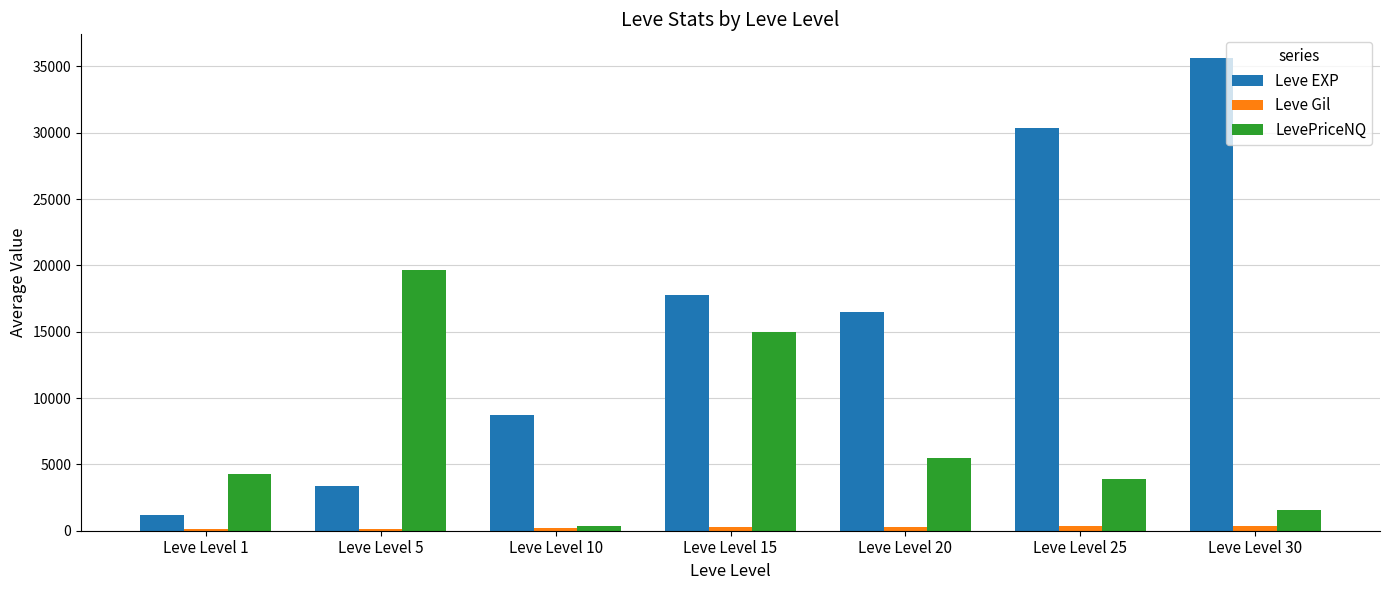

Rank the categories by Leve EXP value from lowest to highest.

Leve Level 1, Leve Level 5, Leve Level 10, Leve Level 20, Leve Level 15, Leve Level 25, Leve Level 30